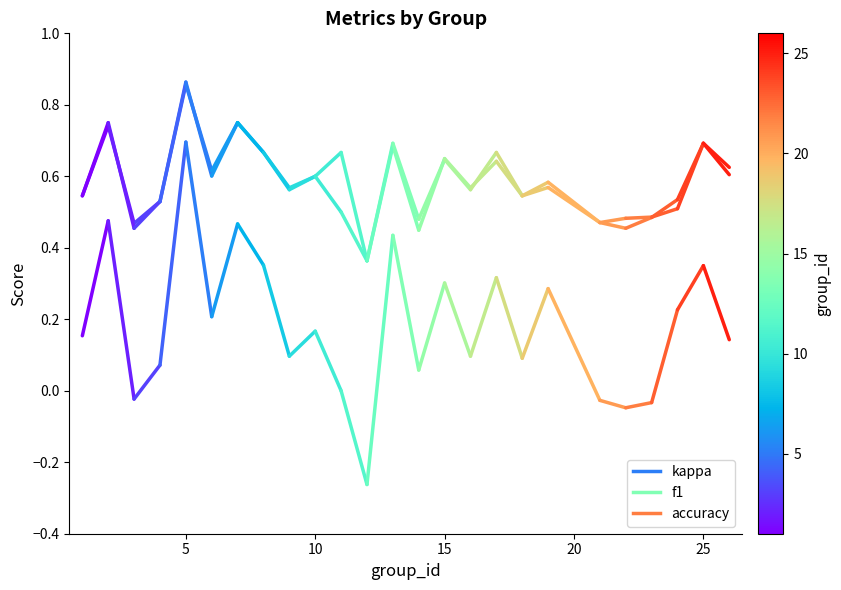

What is the value of the accuracy point at the 2nd from the left?

0.8